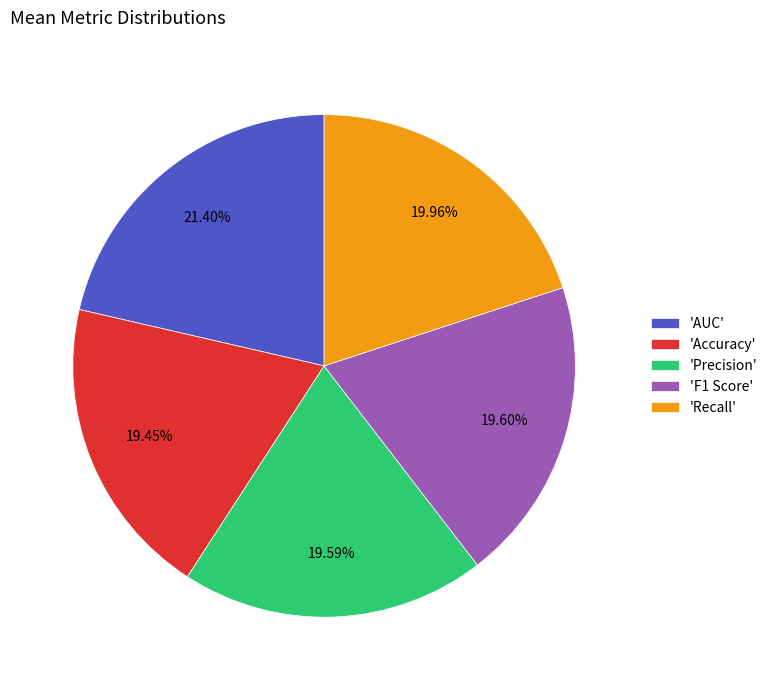

Between 'Accuracy' and 'Recall', which is larger?

'Recall'